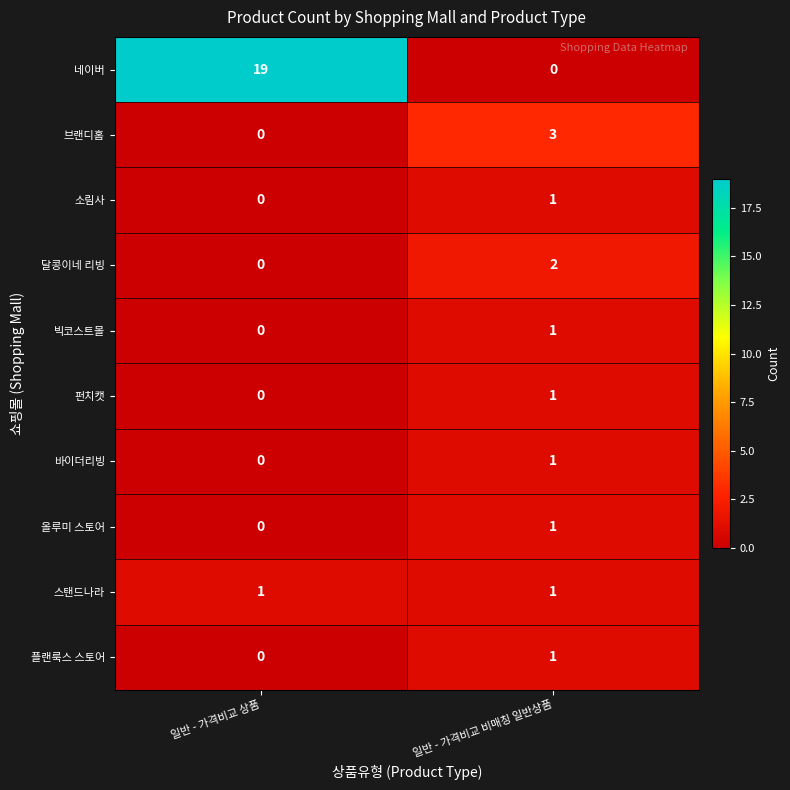

Which series has the widest spread of values?

네이버